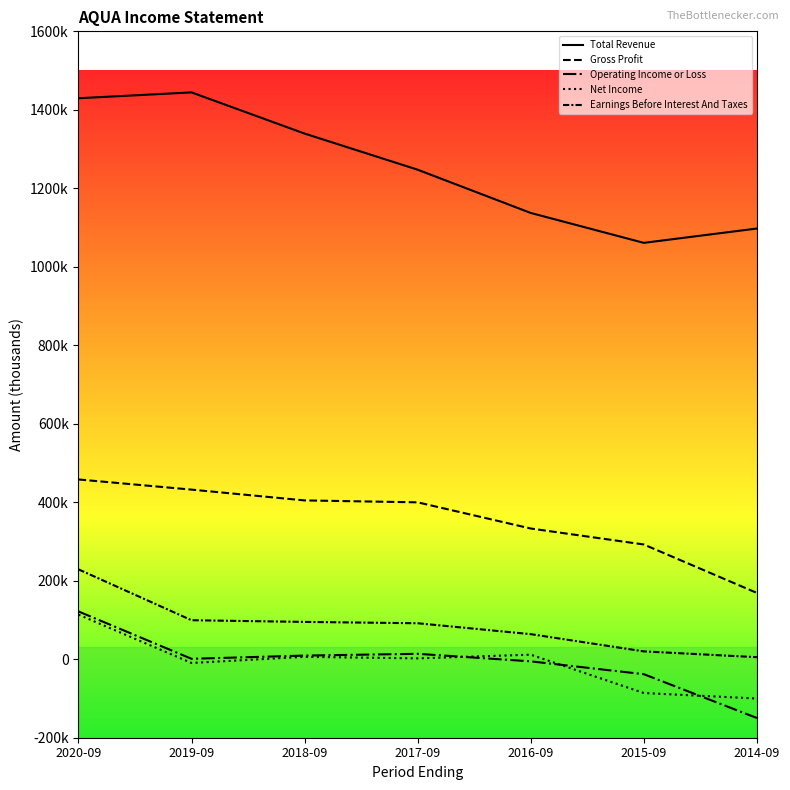

What is the smallest value displayed?

-149700